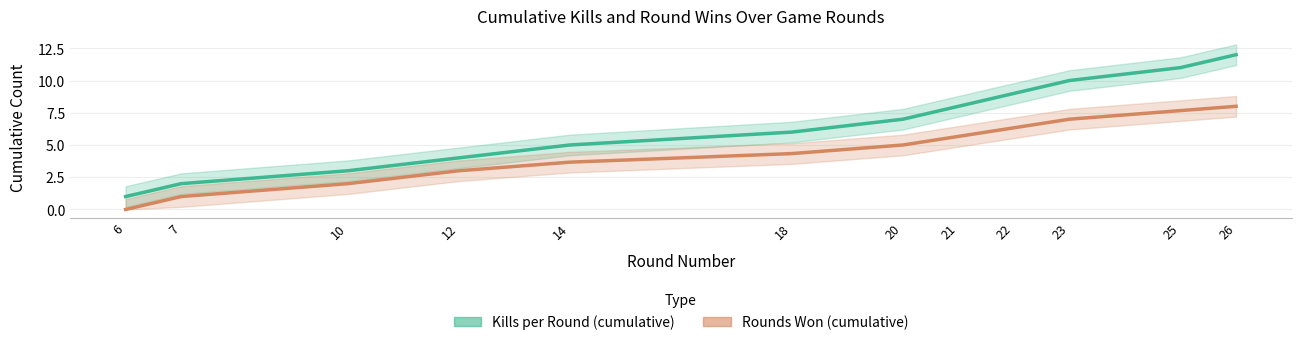

Rank the series by their average value, from highest to lowest.

Kills per Round (cumulative), Rounds Won (cumulative)